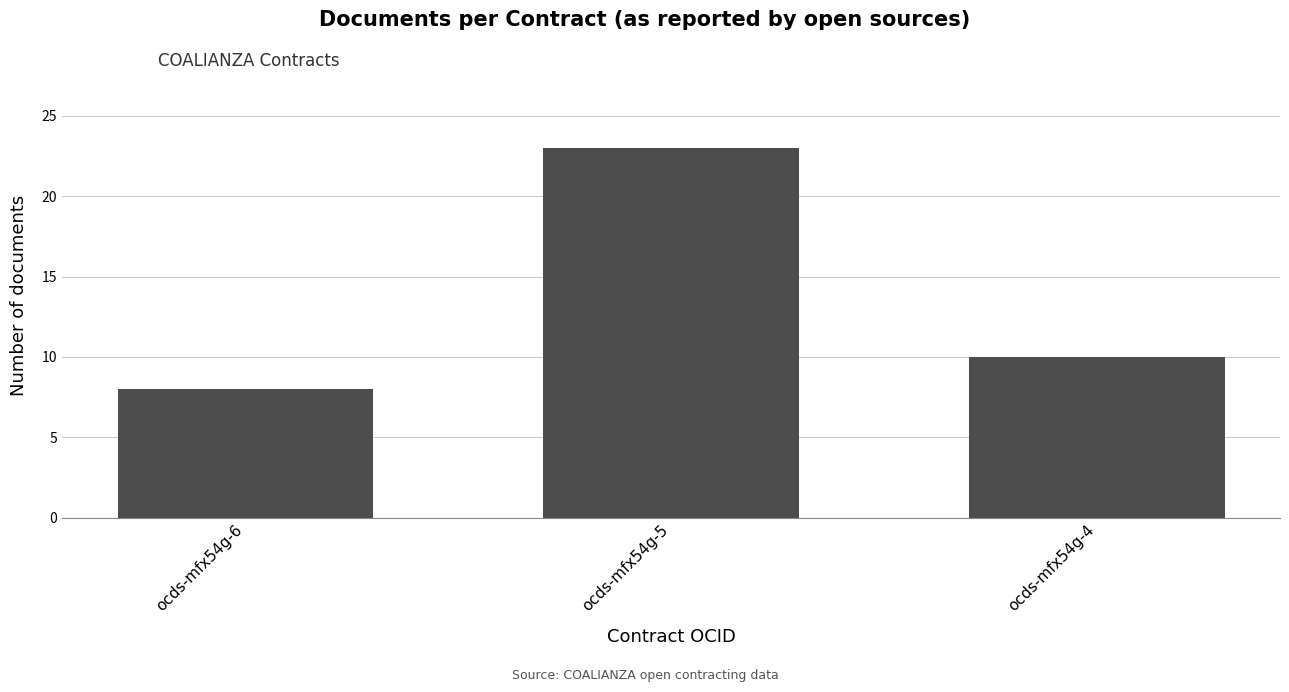

Reading right to left, extract all data points from this chart.

ocds-mfx54g-4=10	ocds-mfx54g-5=23	ocds-mfx54g-6=8